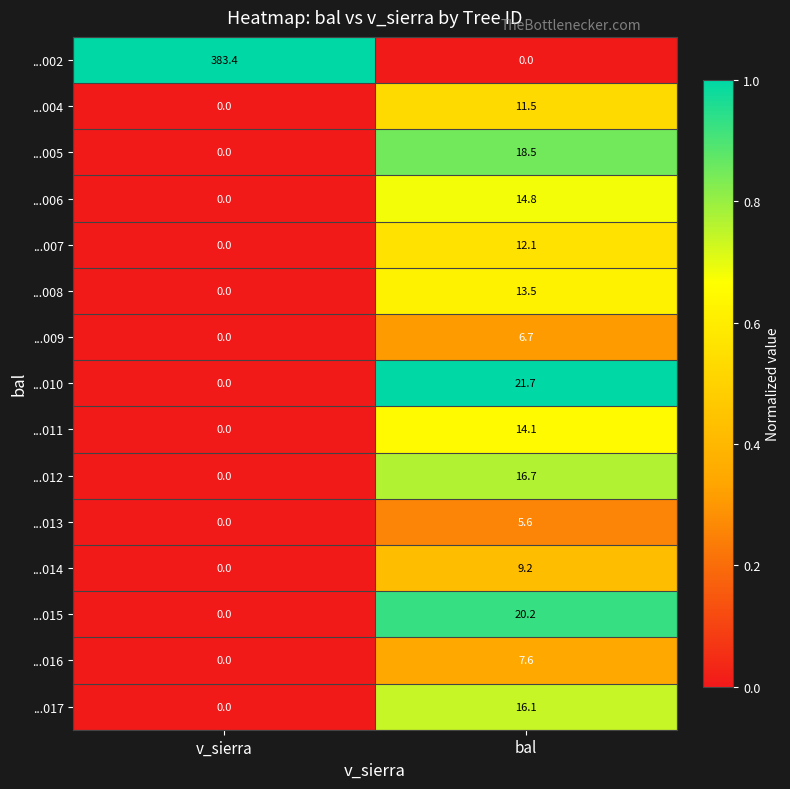

Which category has the highest value in the ...015 series?

bal